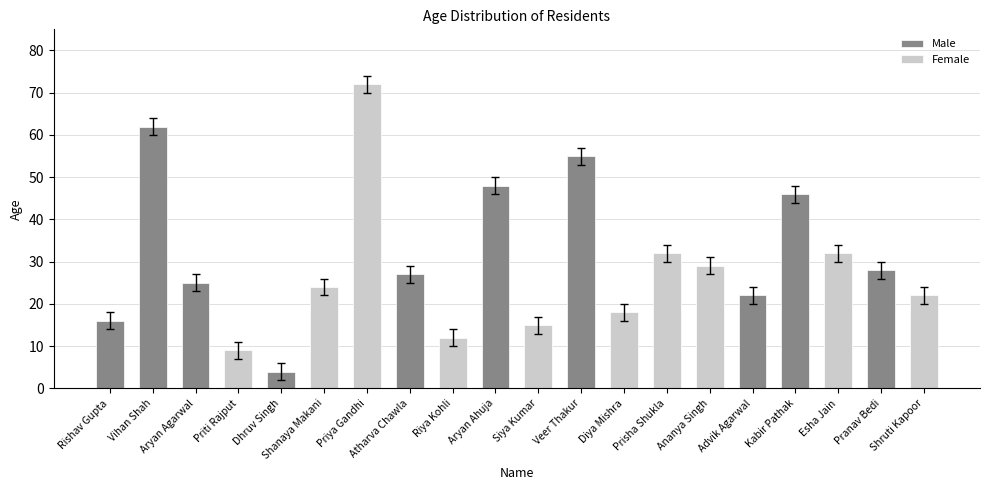

How many data points in Female are less than 24?

5